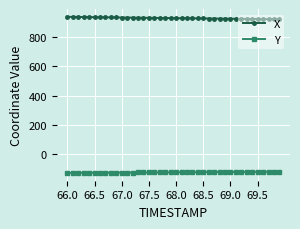

True or false: X and Y intersect in this chart.

False